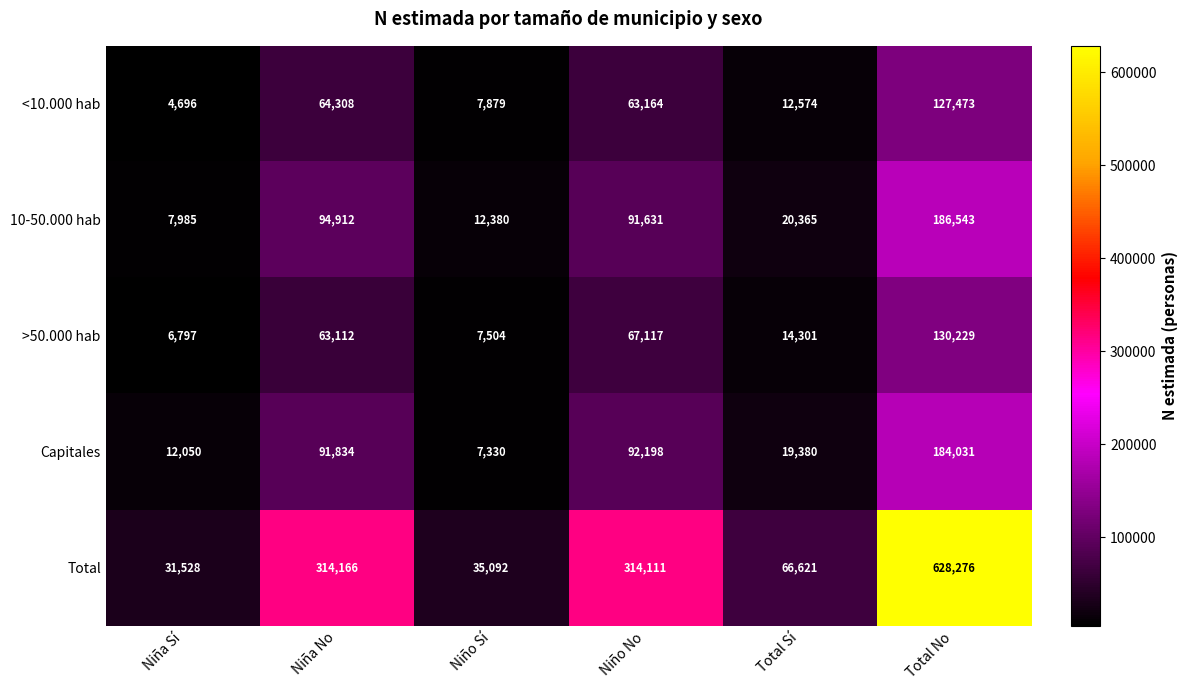

What is the difference between the maximum and minimum values in the Capitales series?

176701